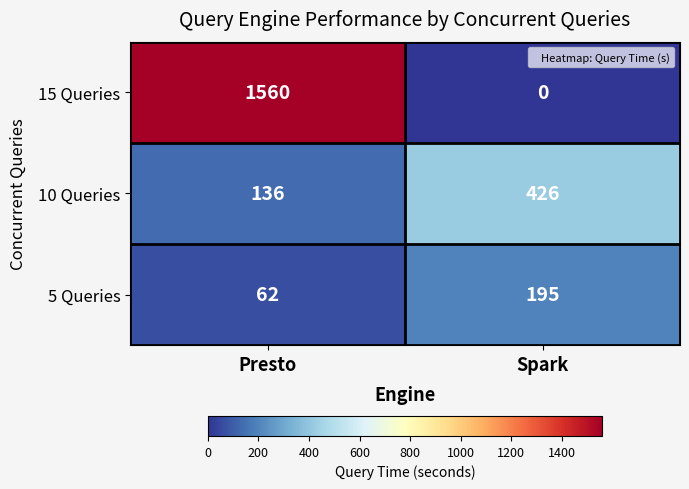

At how many categories does at least one series exceed 1212?

1